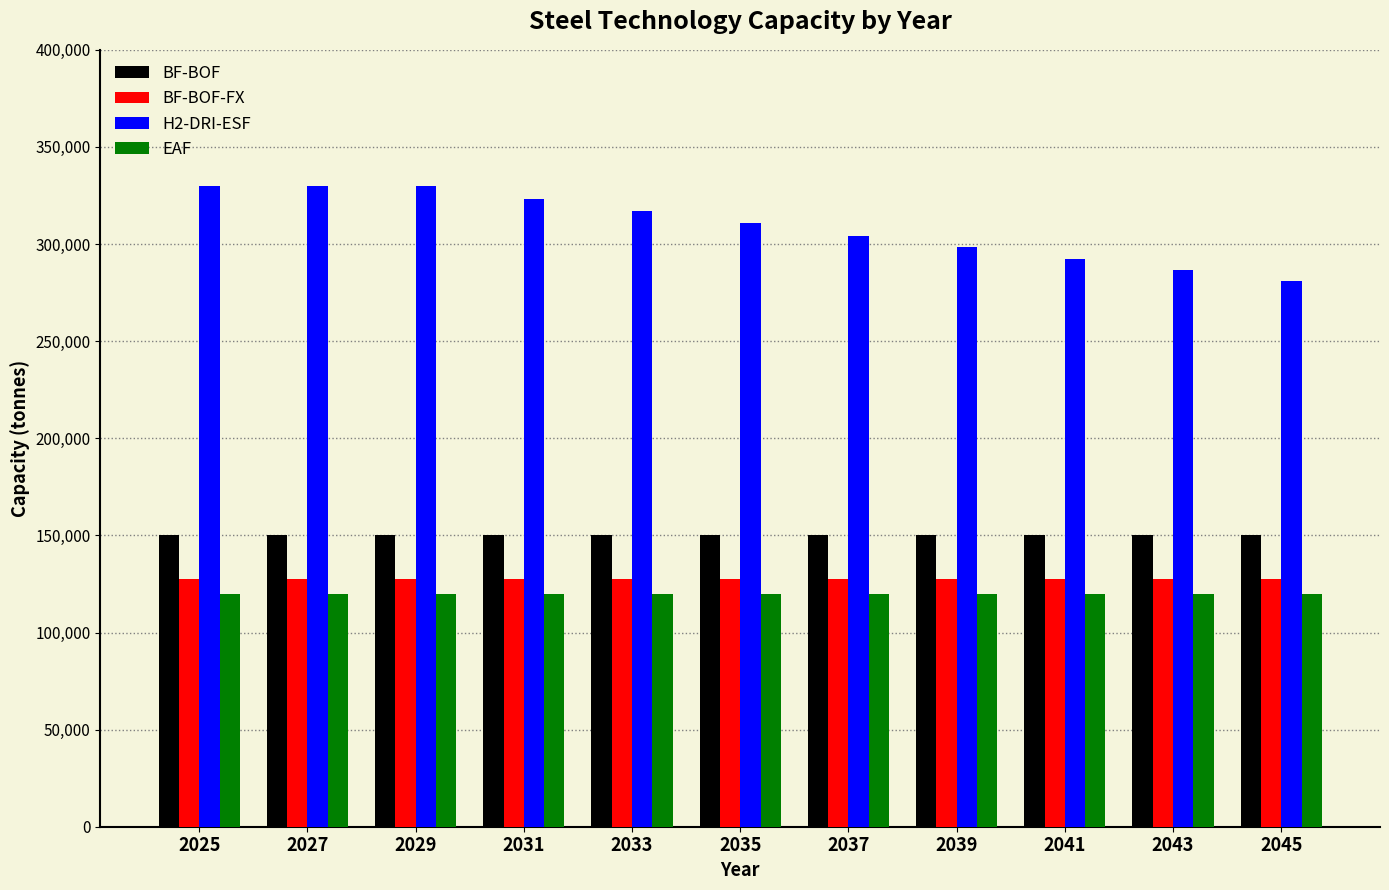

The BF-BOF-FX series shows 63906.7 at 2045. True or false?

False